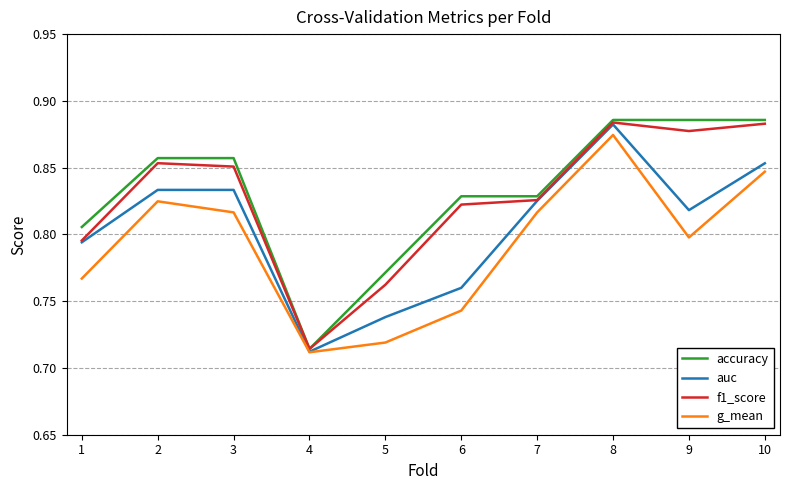

In f1_score, how many points are higher than both neighbors (excluding endpoints)?

2